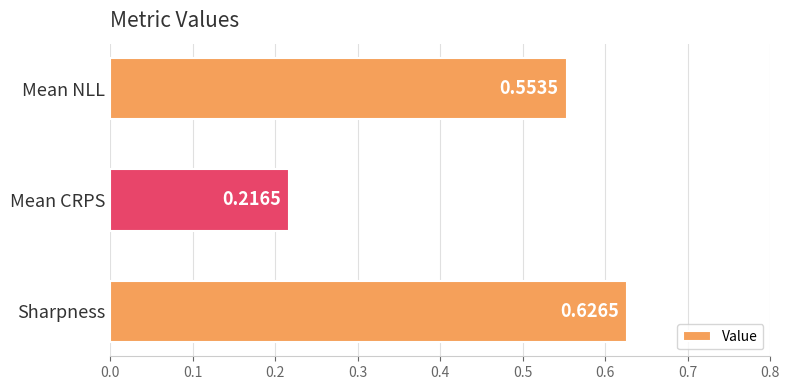

At which category does the chart reach its minimum across all series?

Mean CRPS